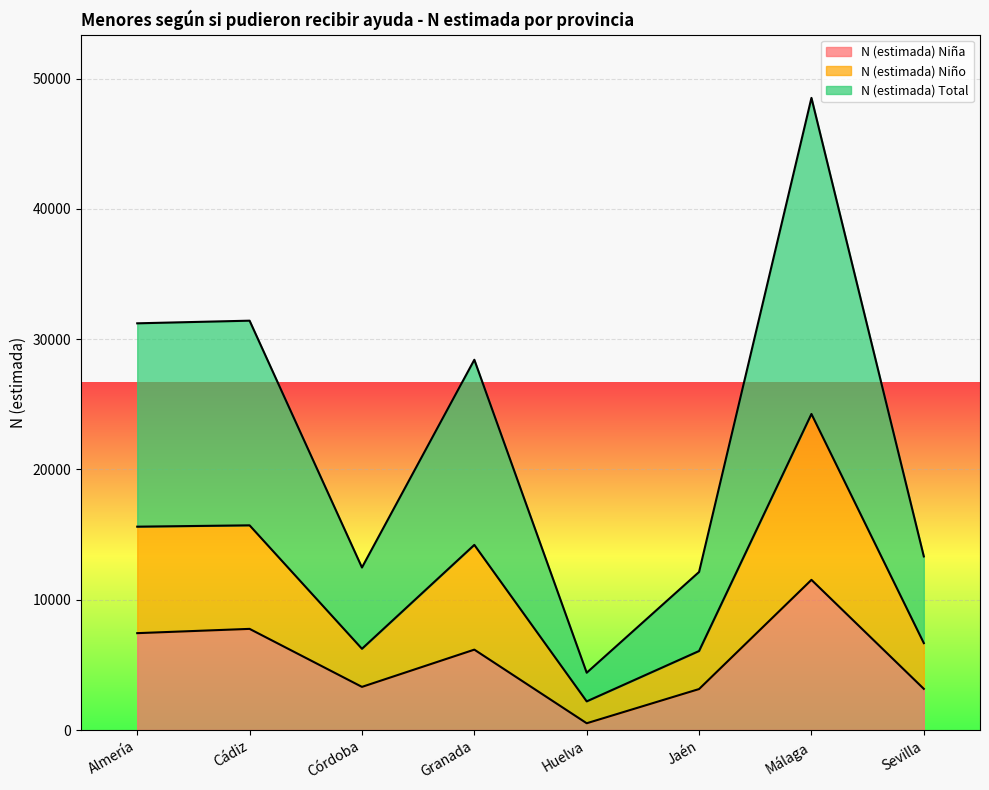

What is the minimum value for N (estimada) Niño?

2199